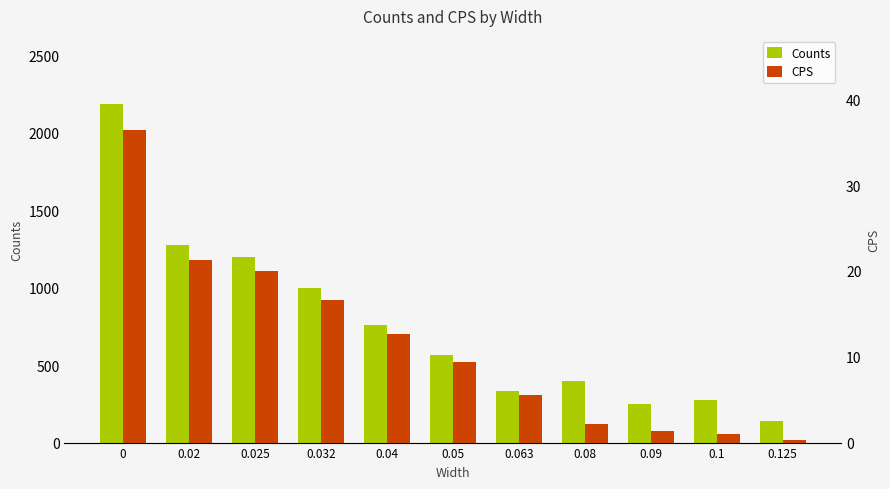

Rank the categories by CPS value from highest to lowest.

0, 0.02, 0.025, 0.032, 0.04, 0.05, 0.063, 0.08, 0.09, 0.1, 0.125